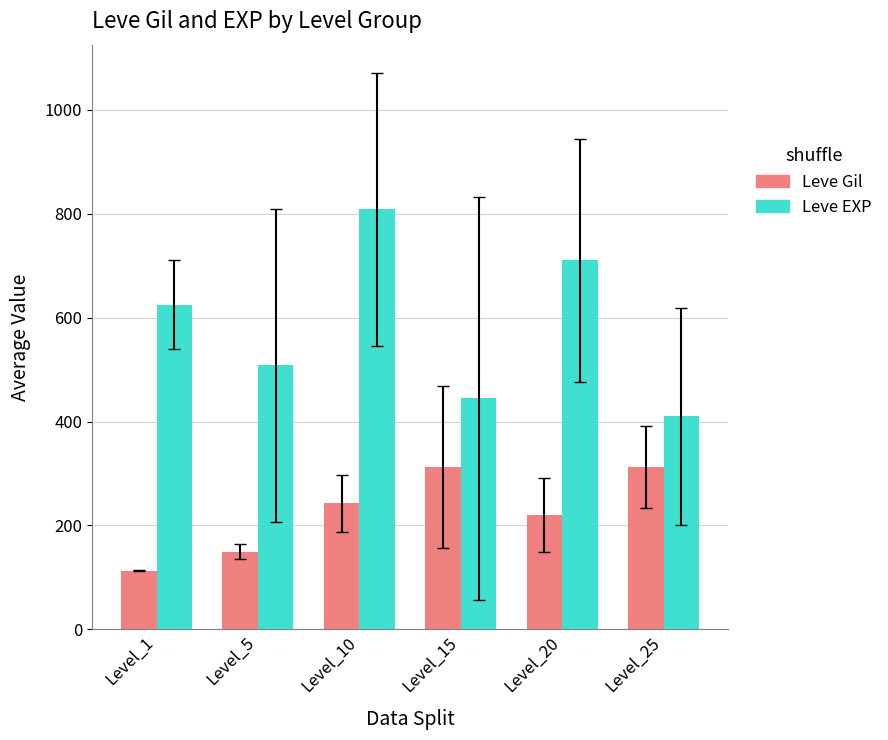

What value does the Leve EXP series have at Level_15?

445.0